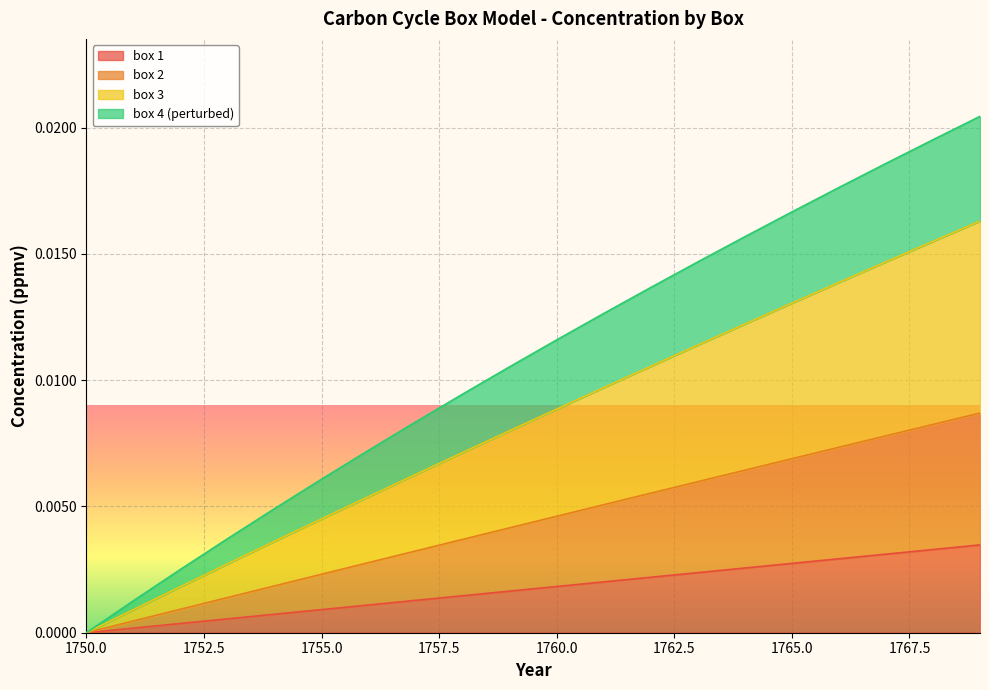

True or false: box 3 has more than 2 interior local peaks.

False